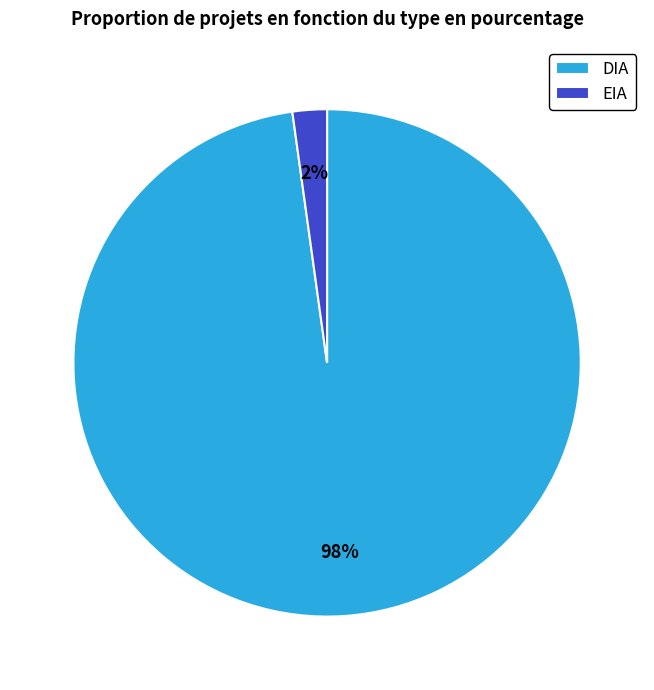

The DIA slice represents 87% of the pie. True or false?

False